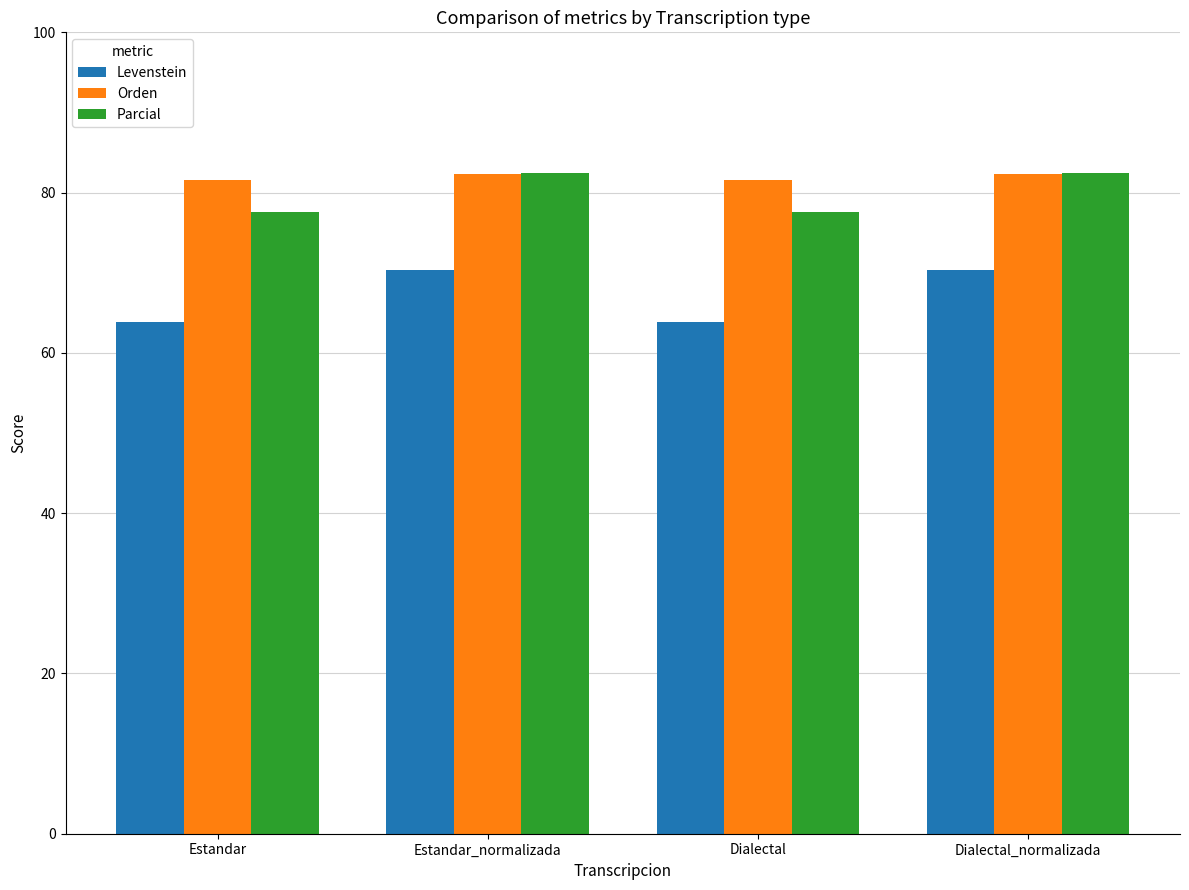

What is the total value across all series at Dialectal_normalizada?

235.1